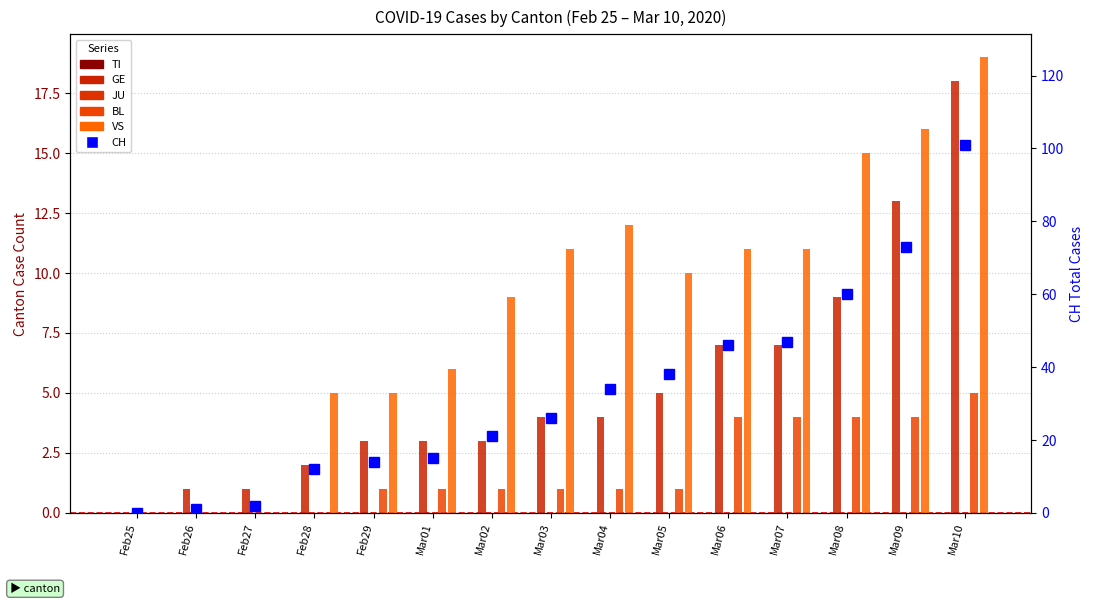

Are the bars grouped side by side (vs. stacked)?

Yes